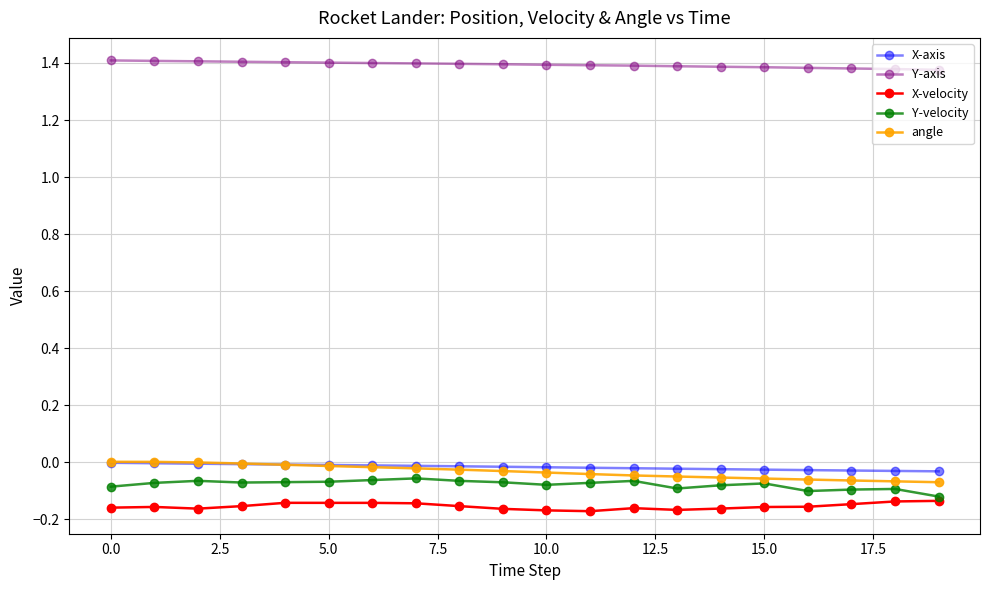

Which series has the largest total across all categories?

Y-axis